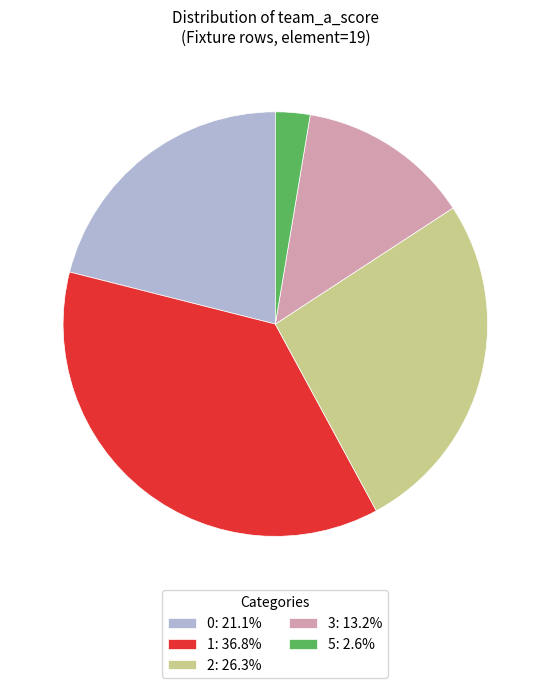

Do 2: 26.3% and 0: 21.1% together represent more than half of the pie?

No